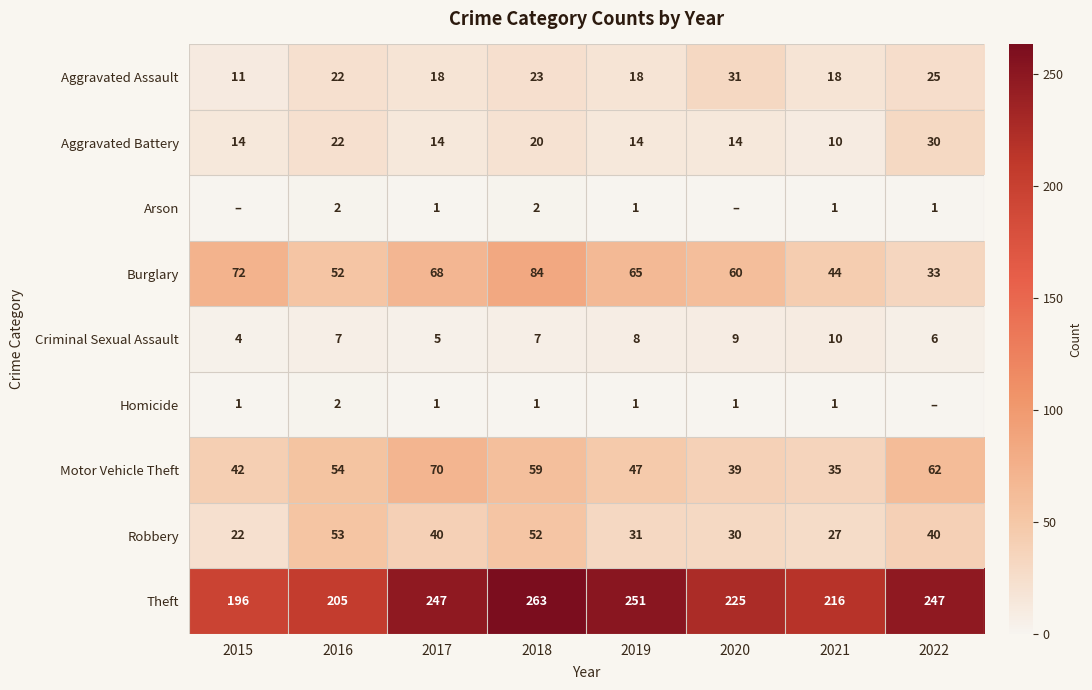

Where does the Motor Vehicle Theft series first go above 54?

2017